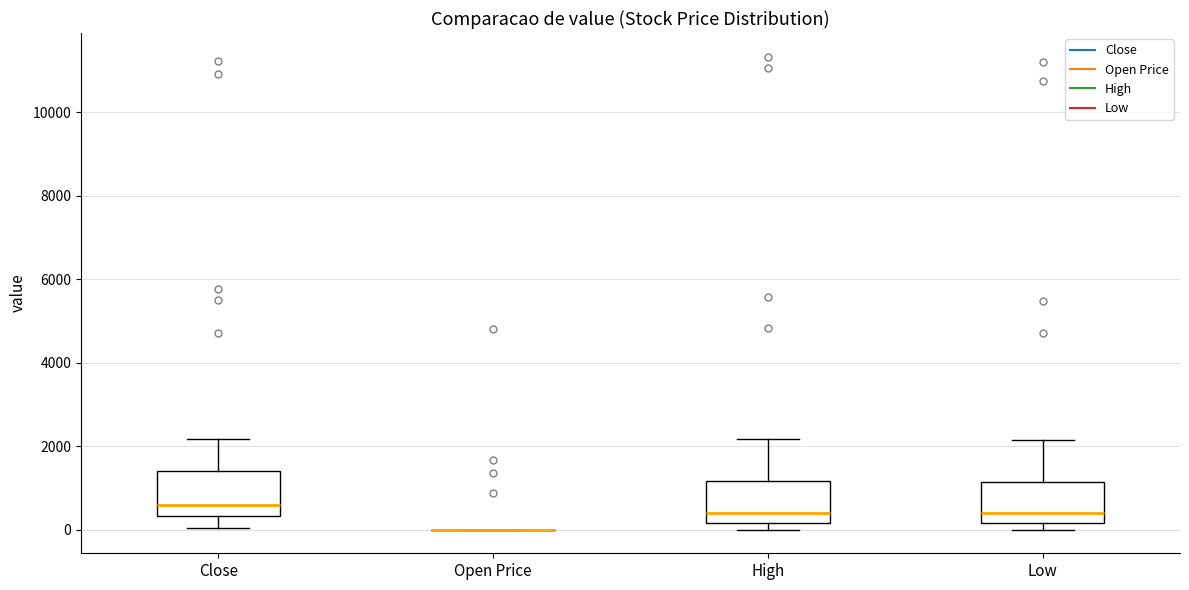

Reading left to right, read every box against the y-axis: the position of its median line, the range the box covers, and the ends of its whiskers. The values are not printed on the chart, so give them approximately, as read against the axis.

Close: median 600, box 400 to 1400, whiskers 0 to 2200
Open Price: box collapsed to a line at 0, whiskers 0 to 0
High: median 400, box 200 to 1200, whiskers 0 to 2200
Low: median 400, box 200 to 1200, whiskers 0 to 2200